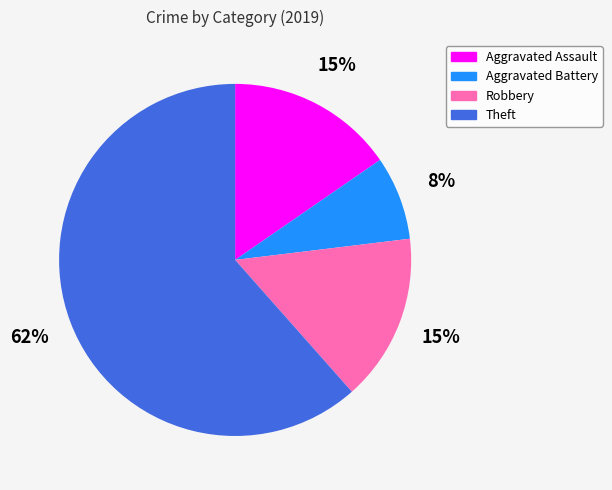

What percentage is the Theft slice, to the nearest percent?

62%